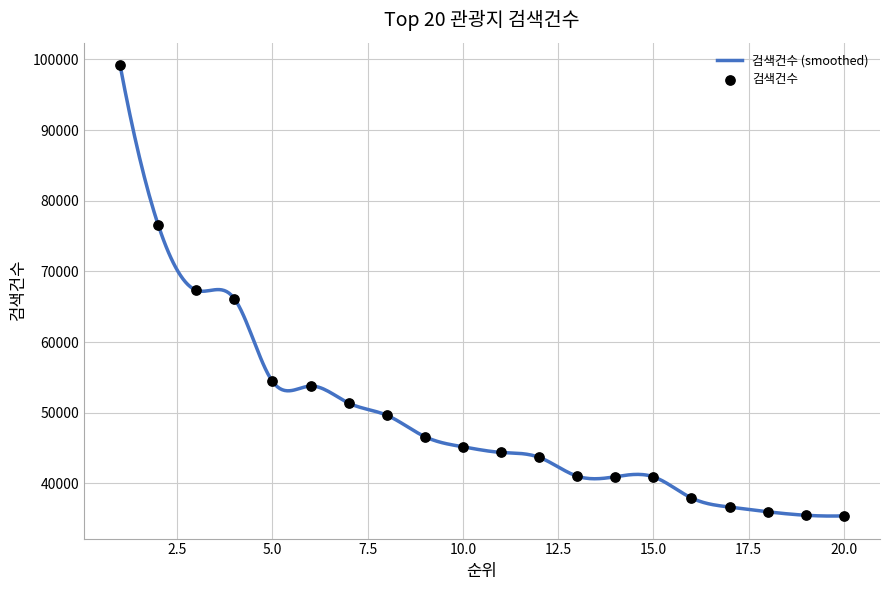

What is the change in value from 7 to 16?

-13431